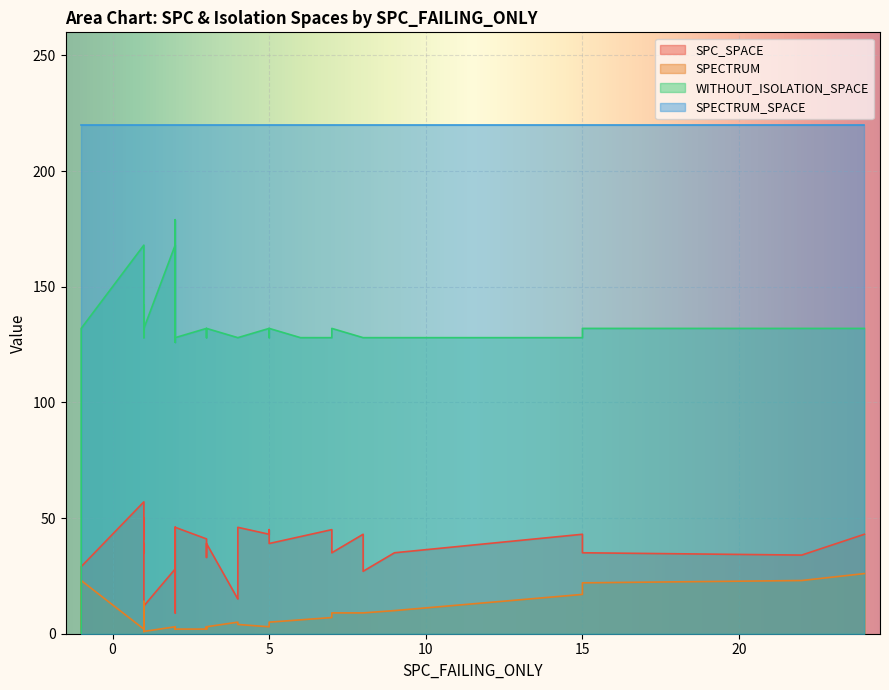

True or false: SPECTRUM has a value of 3 at 17.

False